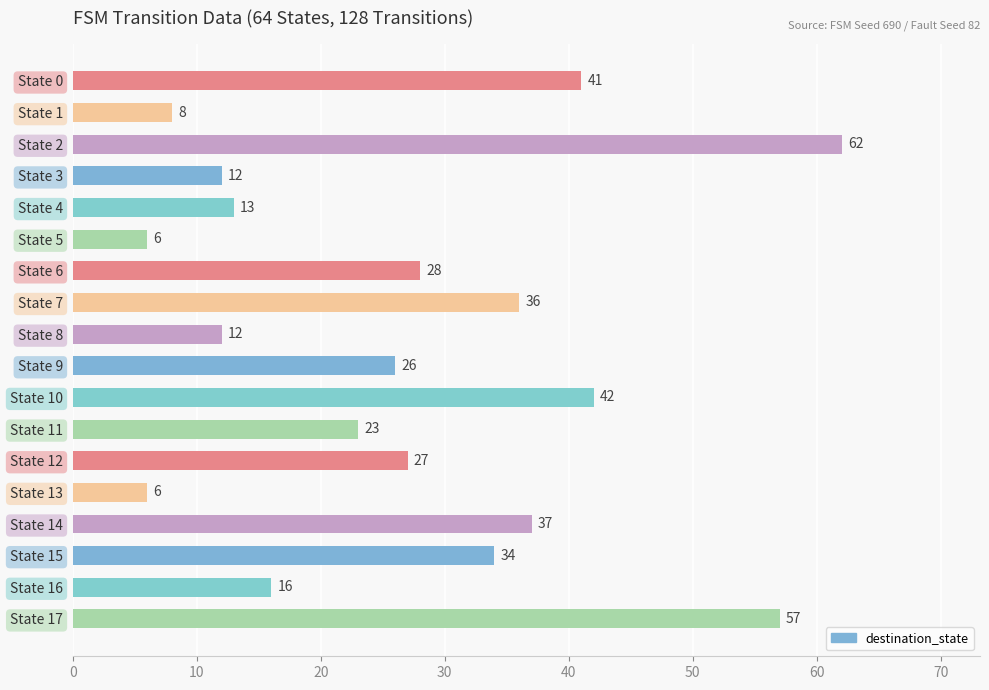

How many distinct data groups are displayed?

1